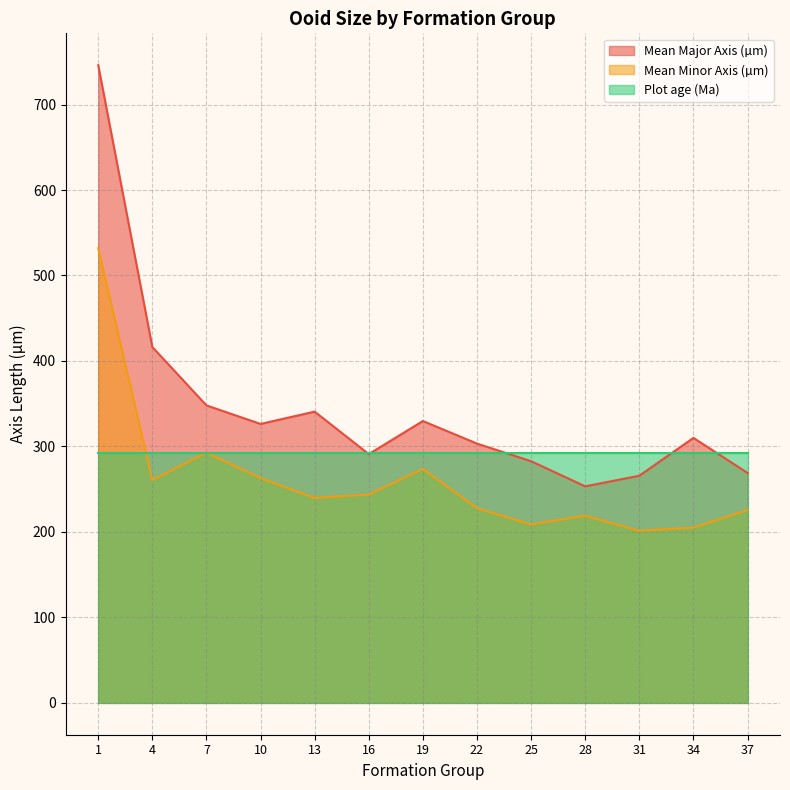

True or false: Mean Major Axis (µm) and Mean Minor Axis (µm) intersect in this chart.

False